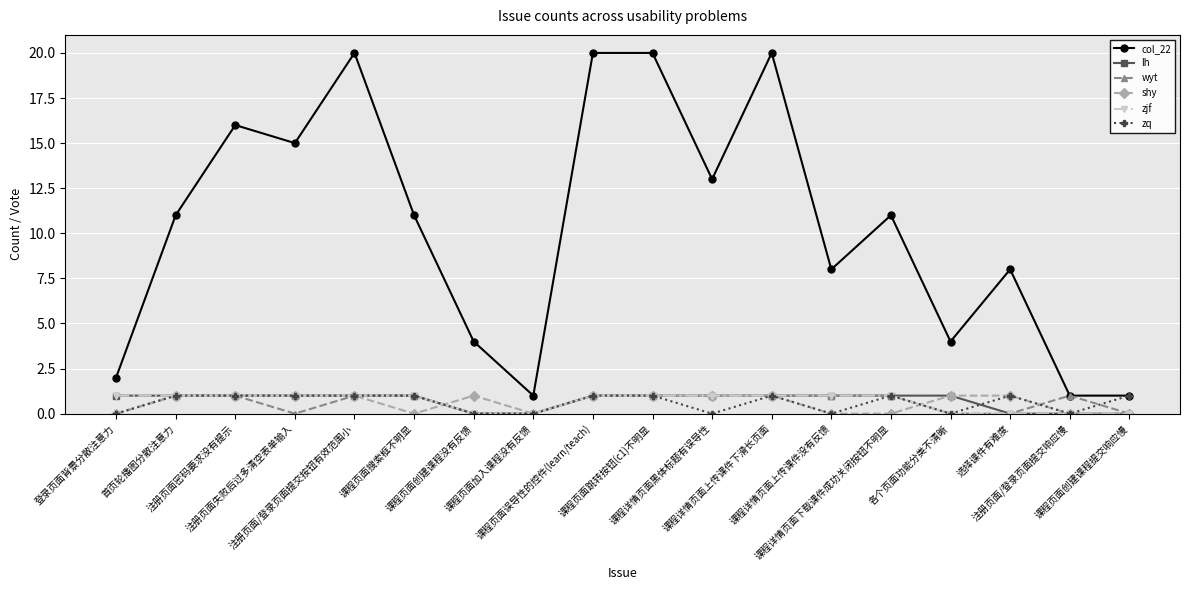

True or false: col_22 has more than 0 points higher than both neighbors.

True